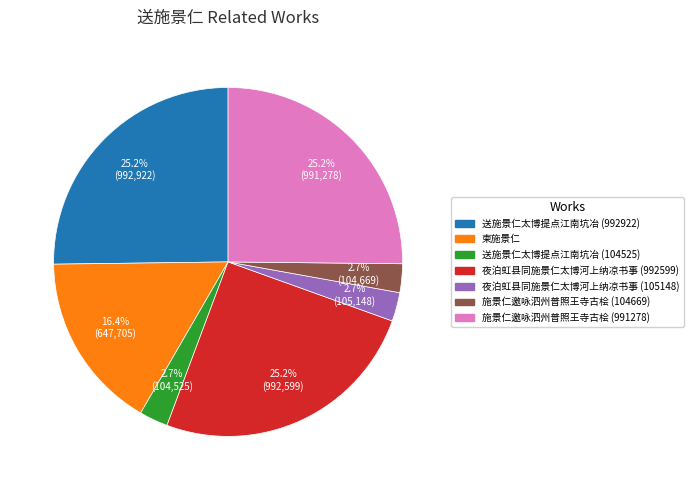

Is there any slice that represents more than half of the pie?

No